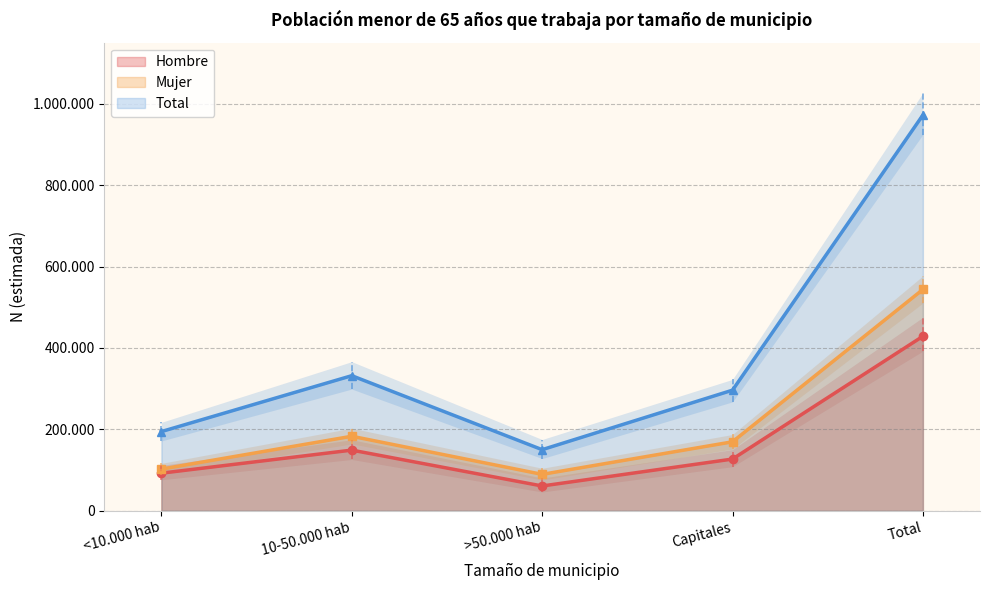

At which category is the sum across all series the highest?

Total